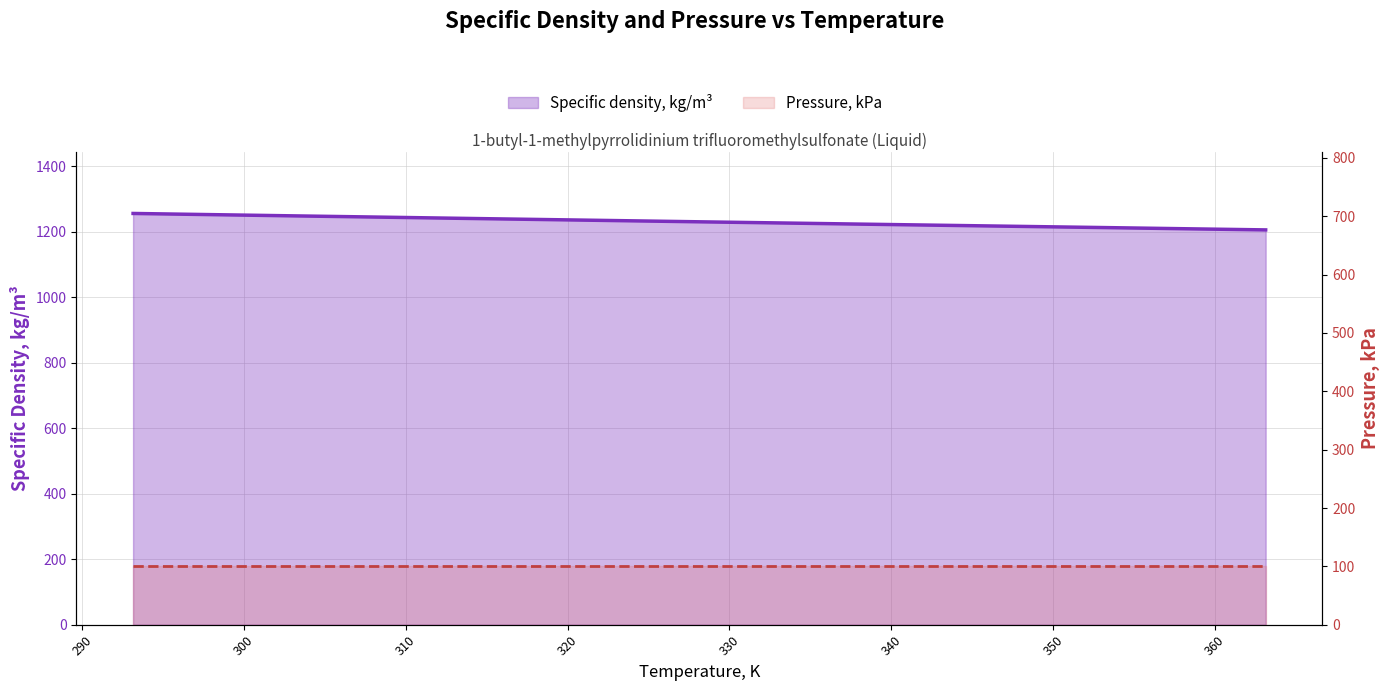

Reading left to right, list all the values displayed in this chart.

293.15=1255.7	298.15=1252.0	303.15=1248.3	308.15=1244.7	313.15=1241.0	318.15=1237.4	323.15=1233.8	328.15=1230.2	333.15=1226.7	338.15=1223.1	343.15=1219.6	348.15=1216.1	353.15=1212.6	358.15=1209.0	363.13=1205.5